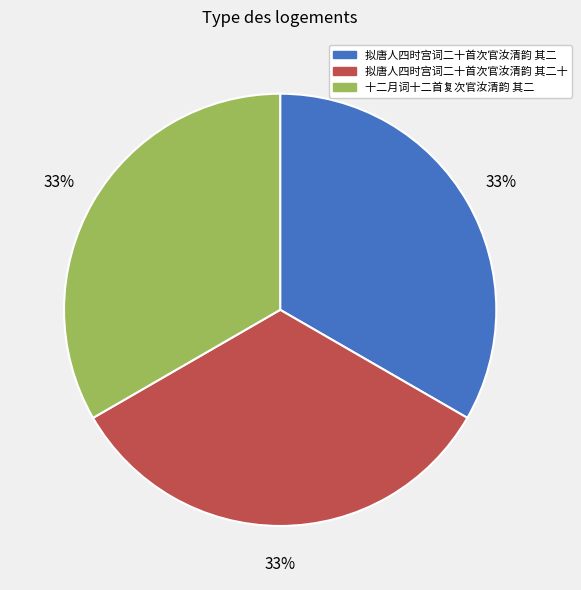

How many segments does this pie chart have?

3